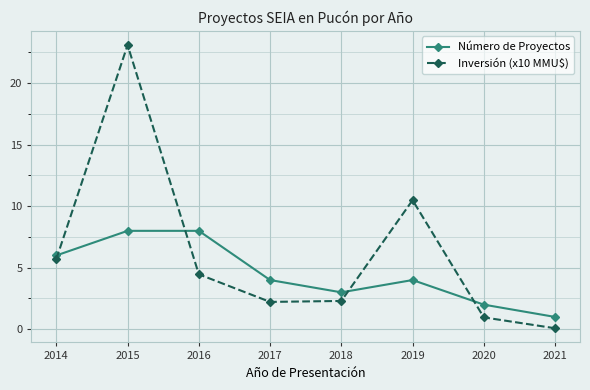

What is the minimum value for Número de Proyectos?

1.0